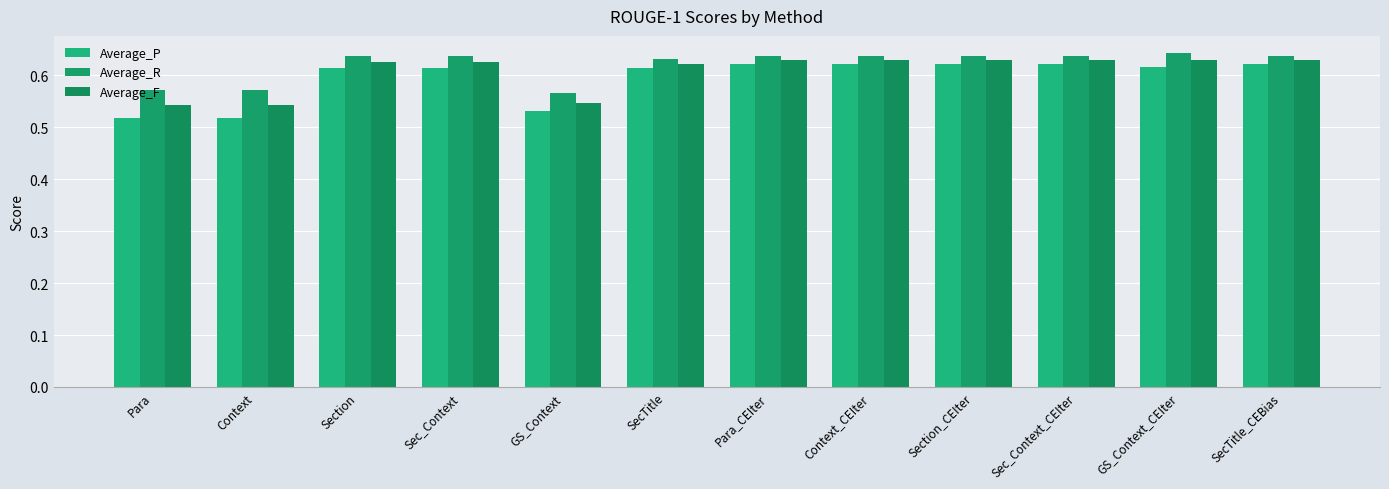

How many bars are there in each group?

3